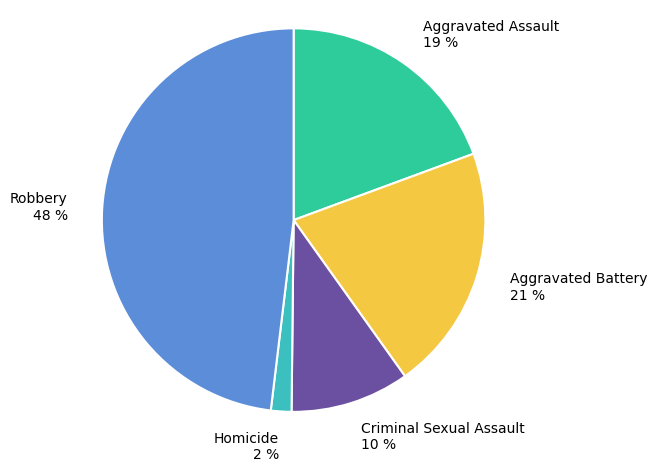

Which has a higher value, Robbery 48 % or Aggravated Battery 21 %?

Robbery 48 %